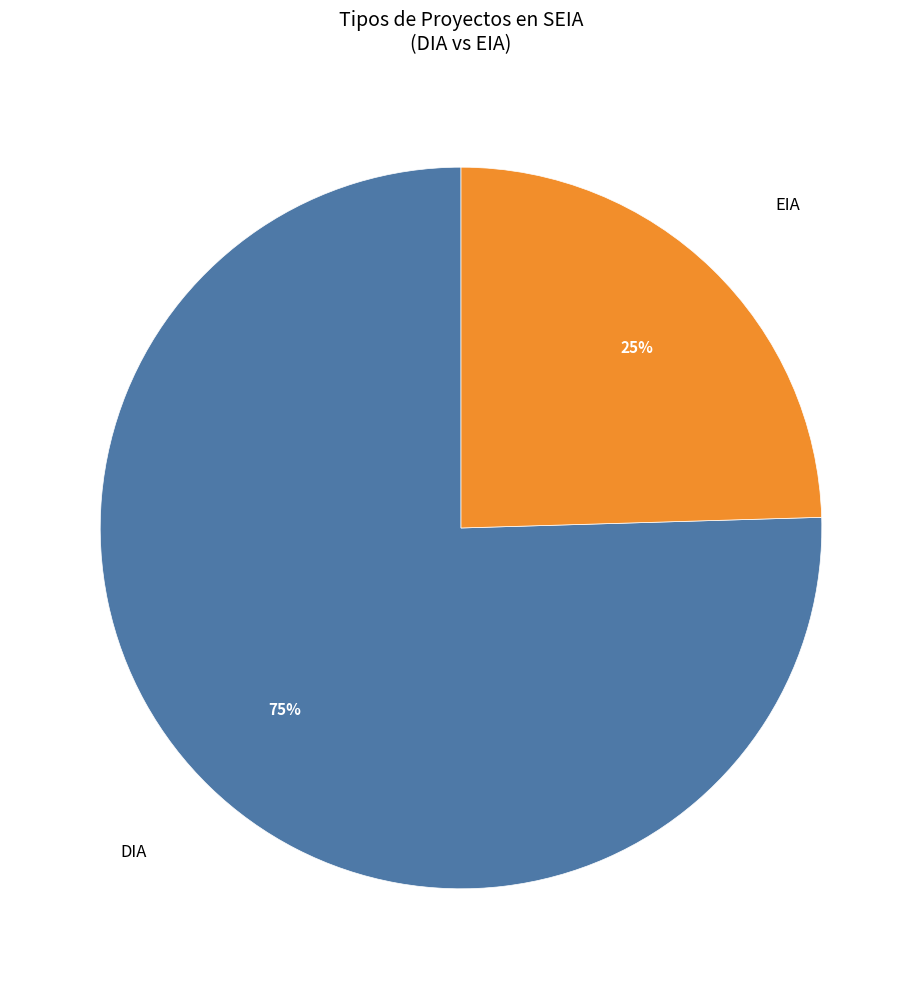

To the nearest percent, what is the average slice percentage?

50%